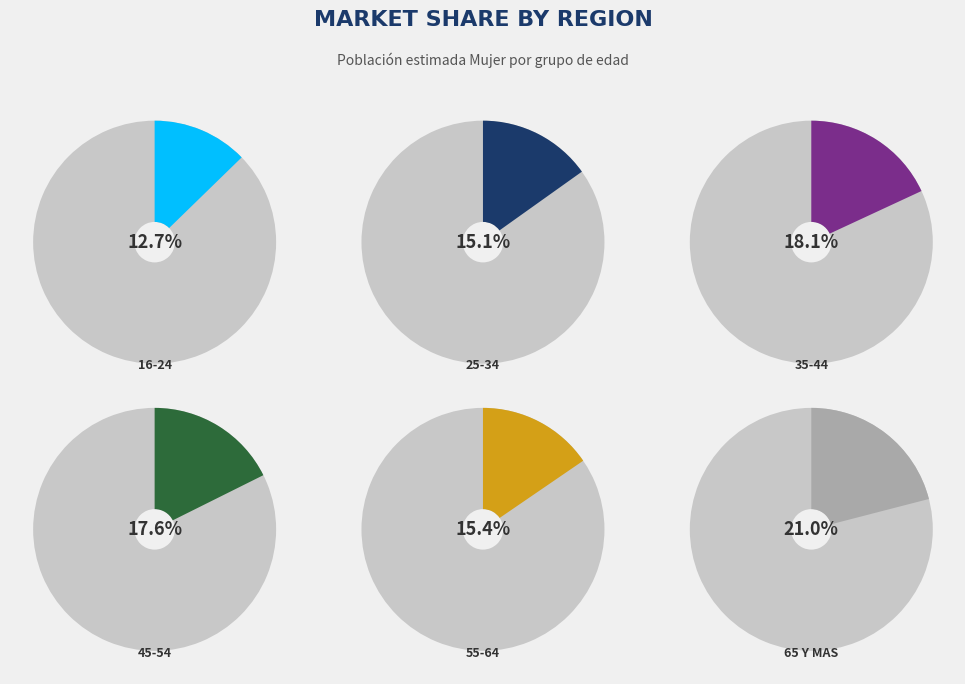

Which slice is the largest?

65 Y MAS